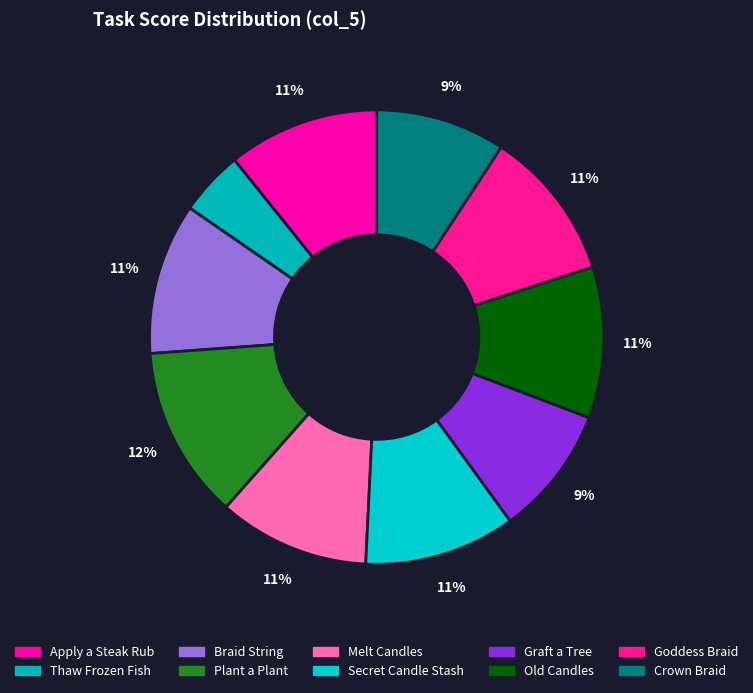

Is the sum of Old Candles and Plant a Plant greater than half?

No